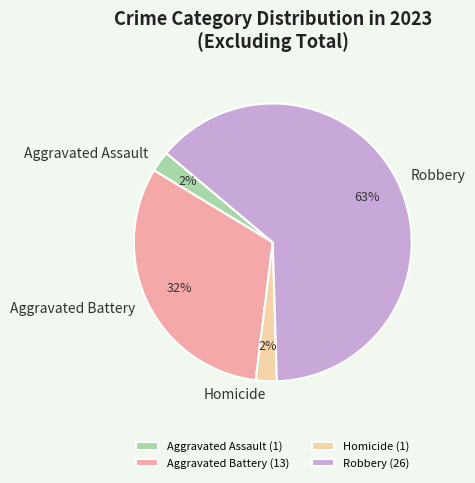

How many slices are in this pie chart?

4